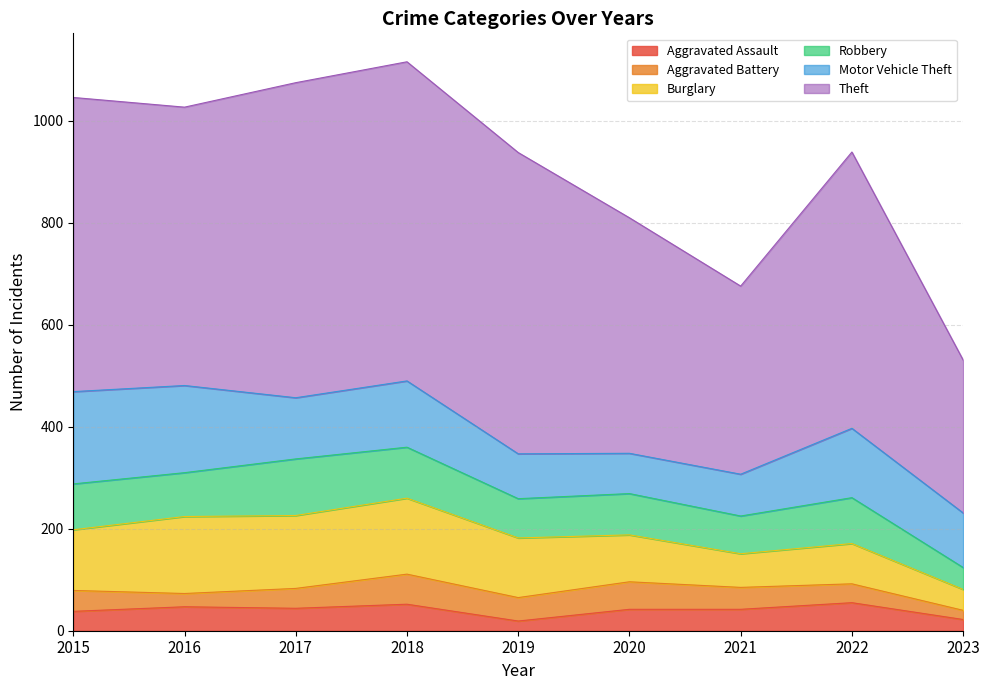

Where does the Motor Vehicle Theft series first go above 120?

2015